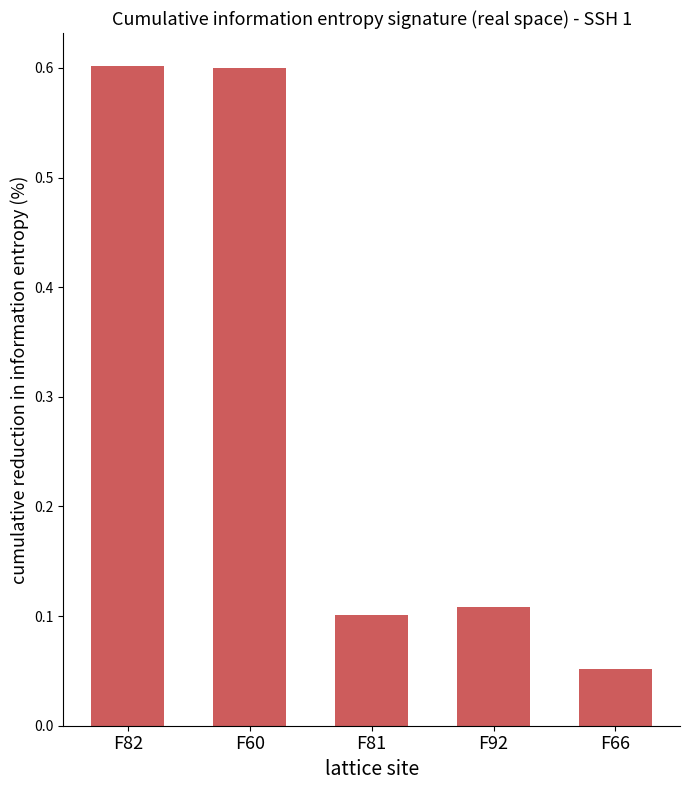

What is the difference between the maximum and minimum values?

0.6